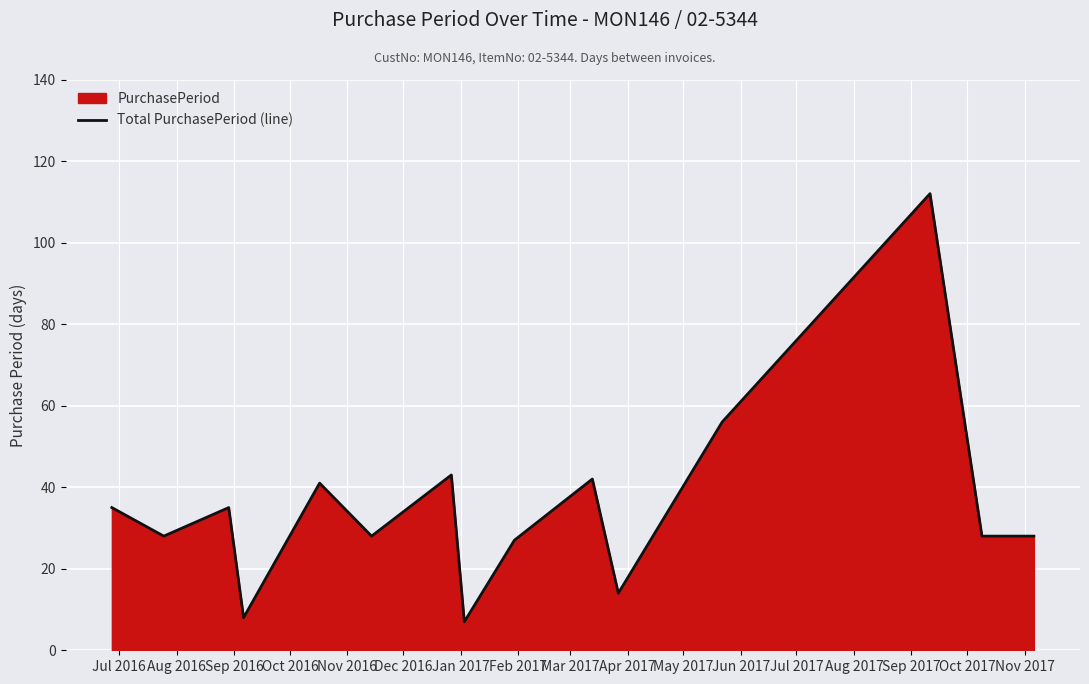

What is the maximum value shown in the chart?

112